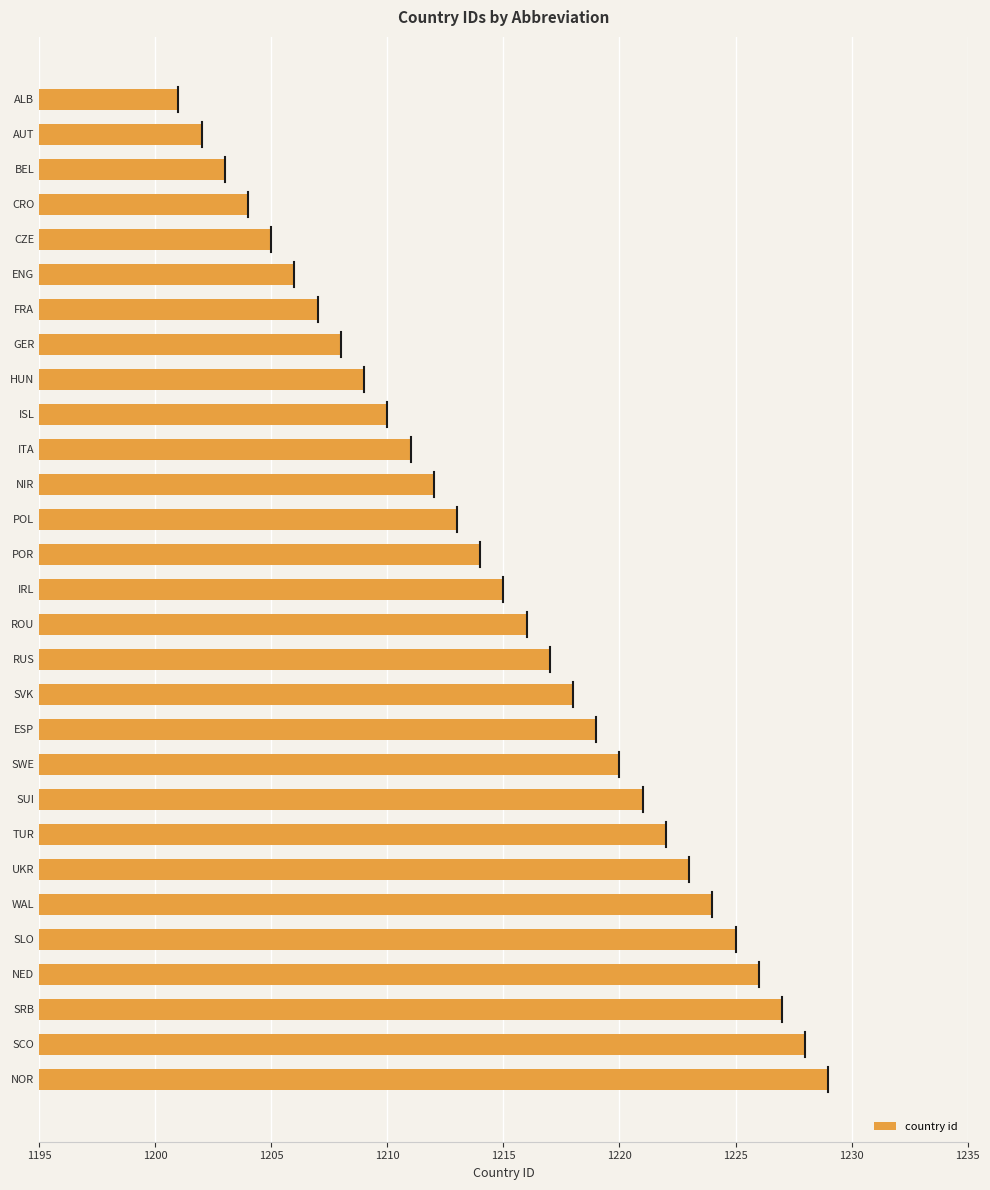

What is the maximum value shown in the chart?

1229